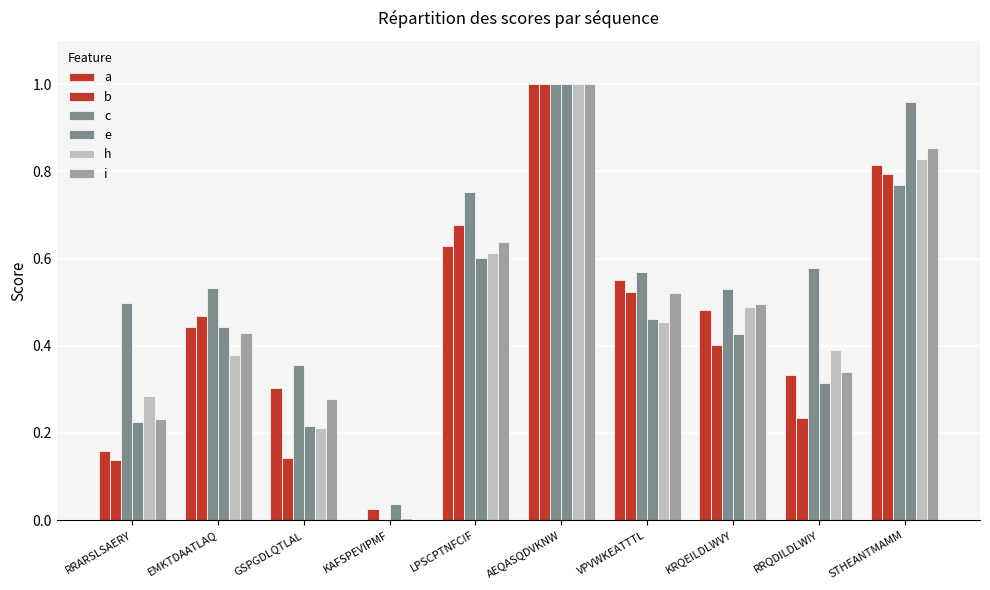

How many values in the a series exceed 0?

9